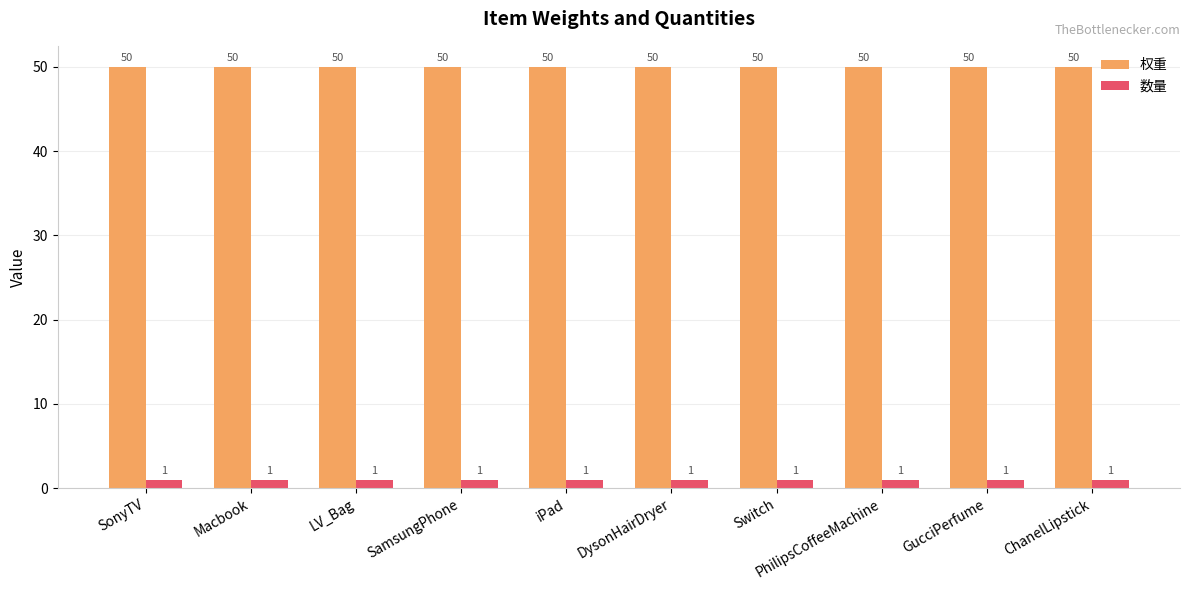

What is the maximum value for 数量?

1